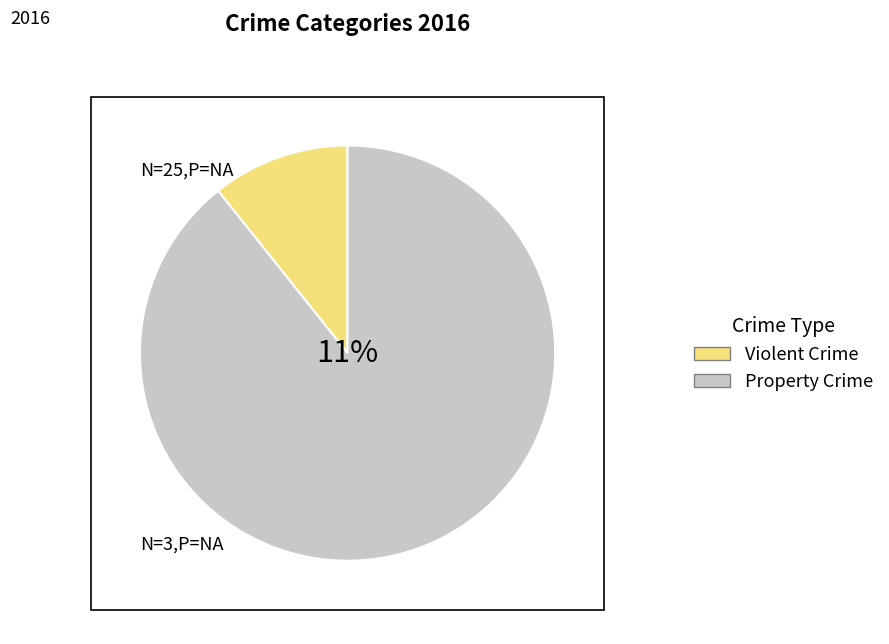

Does Theft represent more than half of the total?

Yes